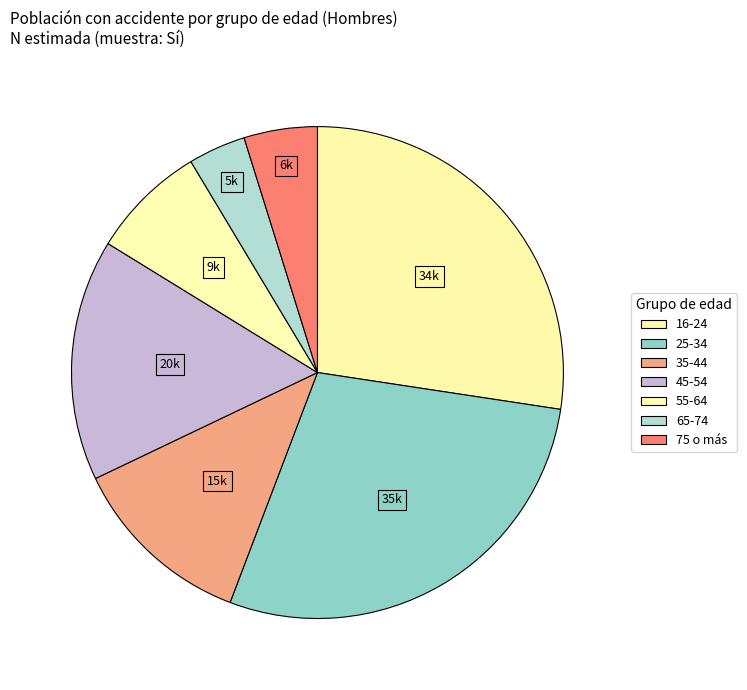

Is it true that 16-24 is 17% of the pie?

False